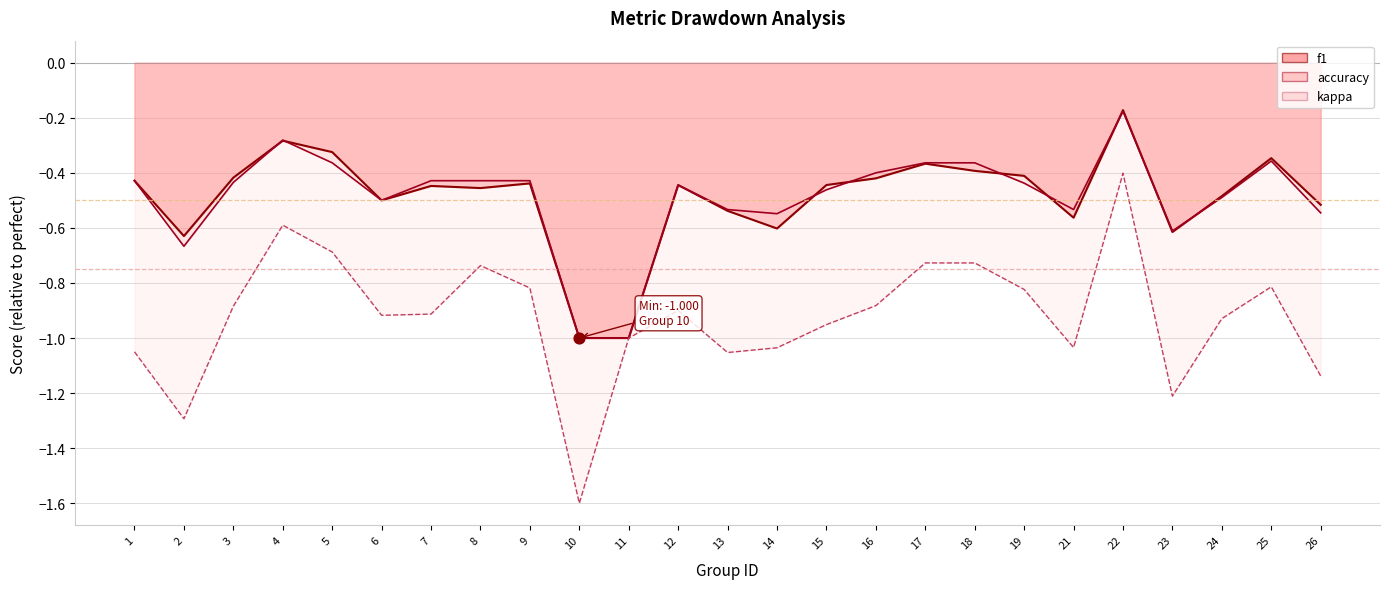

Which series contains the highest Y value?

f1